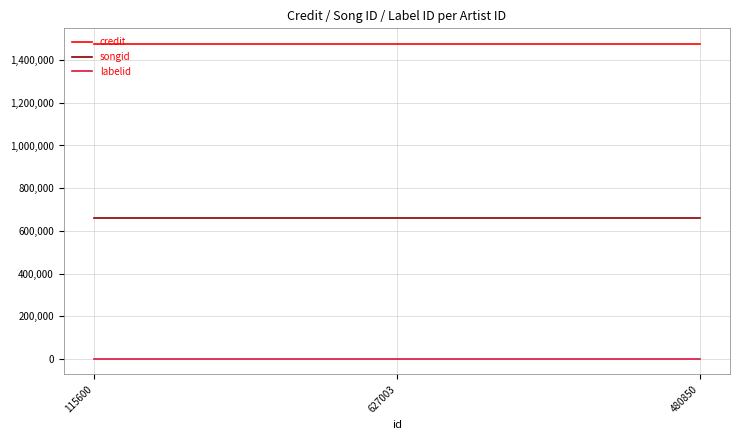

Is it true that credit equals 1474425 at 115600?

True